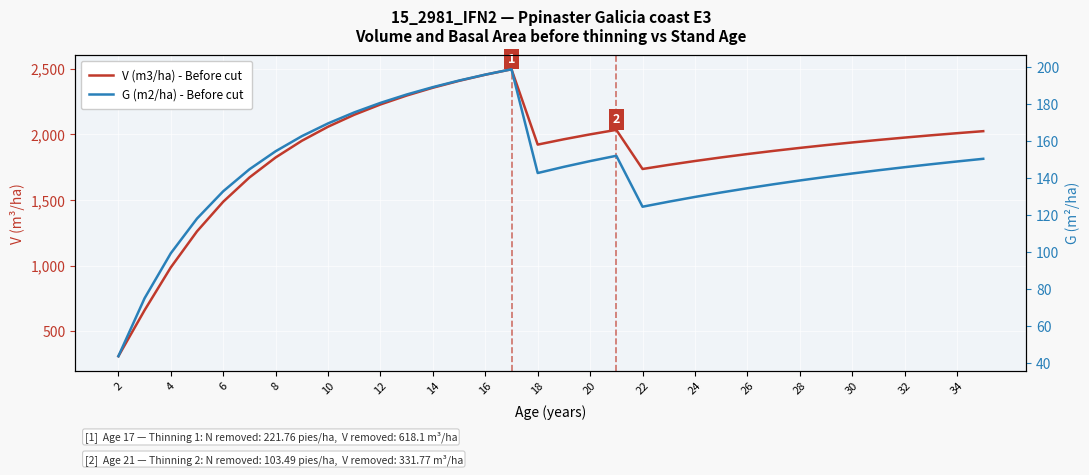

What is the sum of all G (m2/ha) - Before cut values?

4957.3